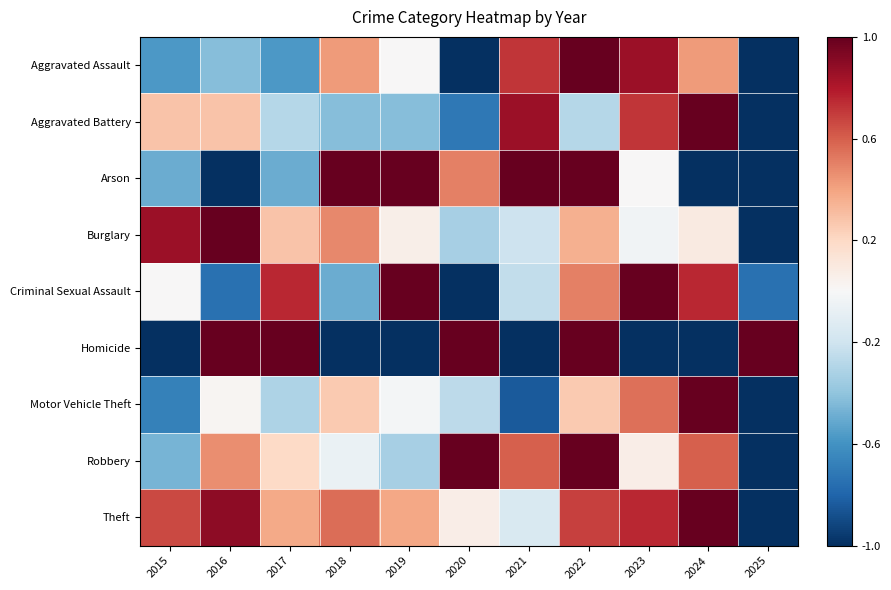

What is the minimum value shown in the chart?

-1.0